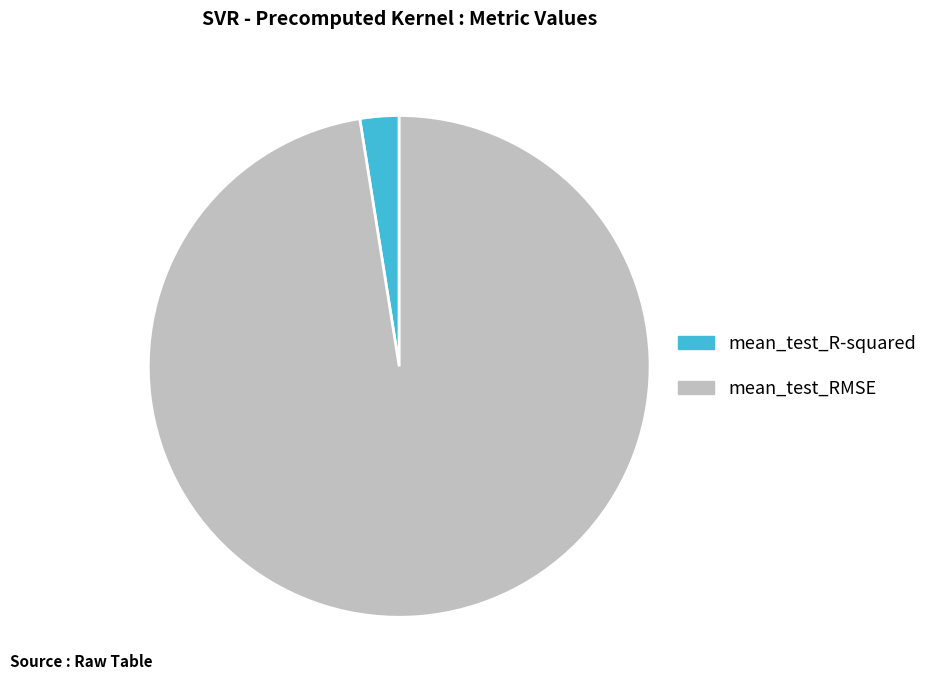

Which category has the smallest portion of the pie?

mean_test_R-squared